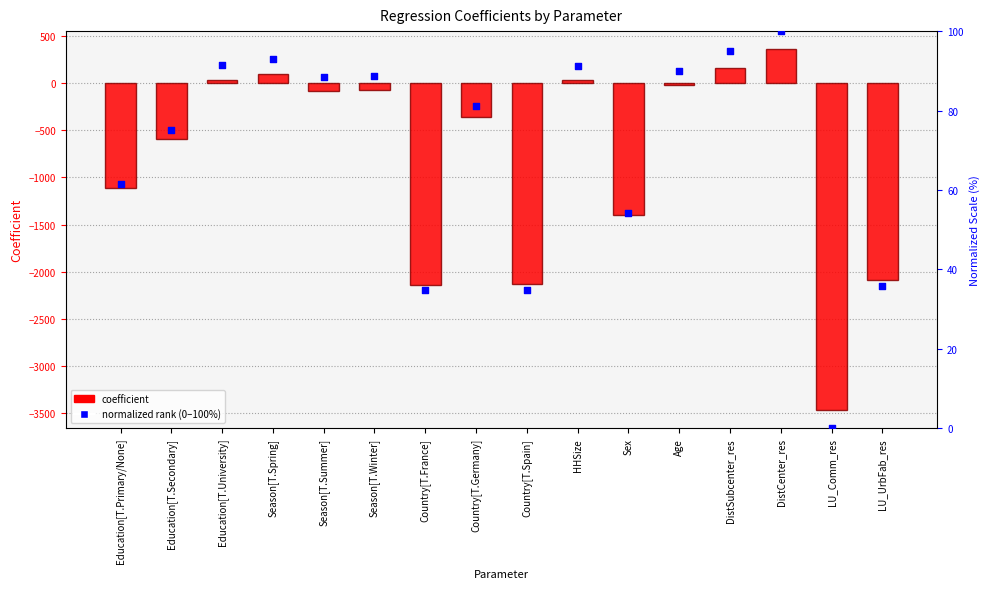

Which series contains the lowest Y value?

coefficient